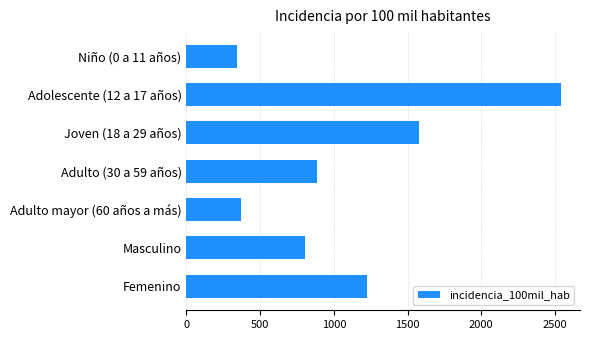

What is the change in value from Niño (0 a 11 años) to Joven (18 a 29 años)?

+1233.1